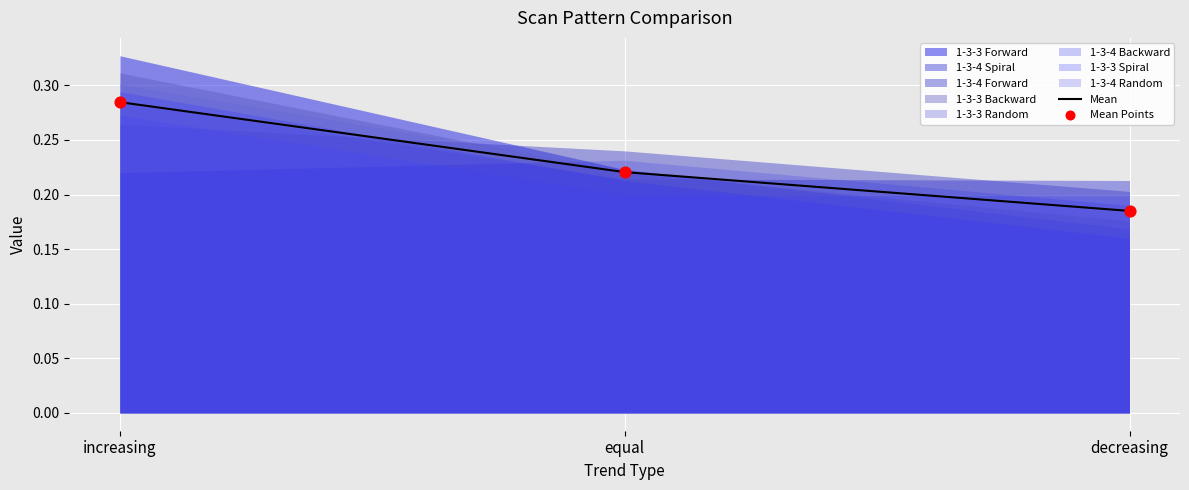

Where is Mean nearest to the value 0?

decreasing